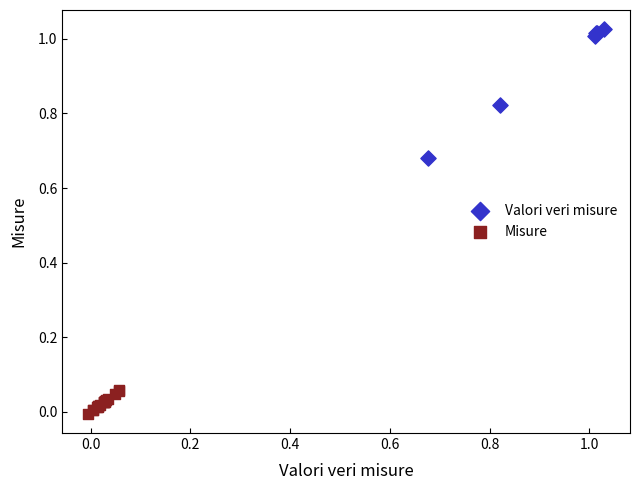

What are all the series names shown in the legend?

Valori veri misure, Misure